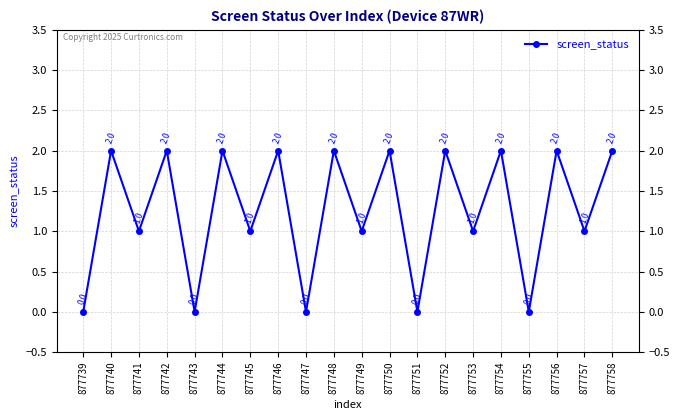

Where is the first local maximum?

877740